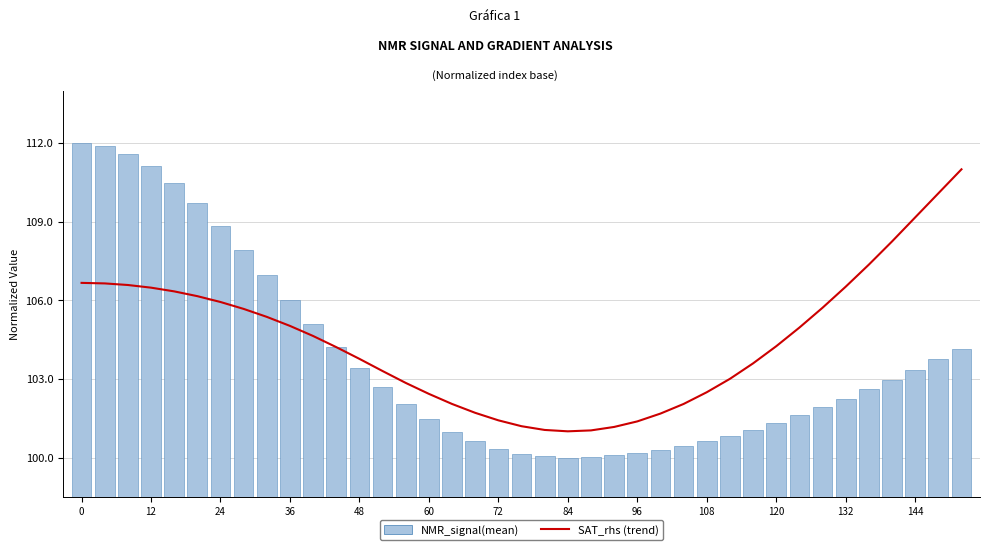

What is the greatest value displayed?

112.0